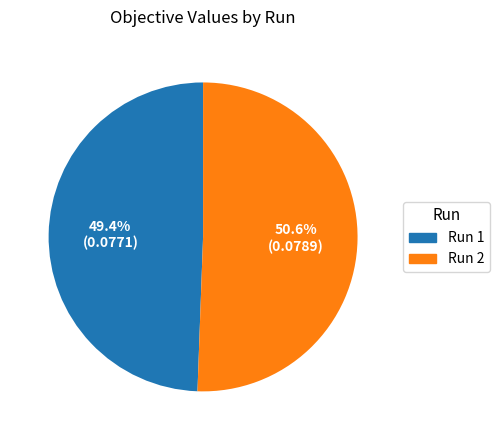

Does any single category account for the majority?

Yes